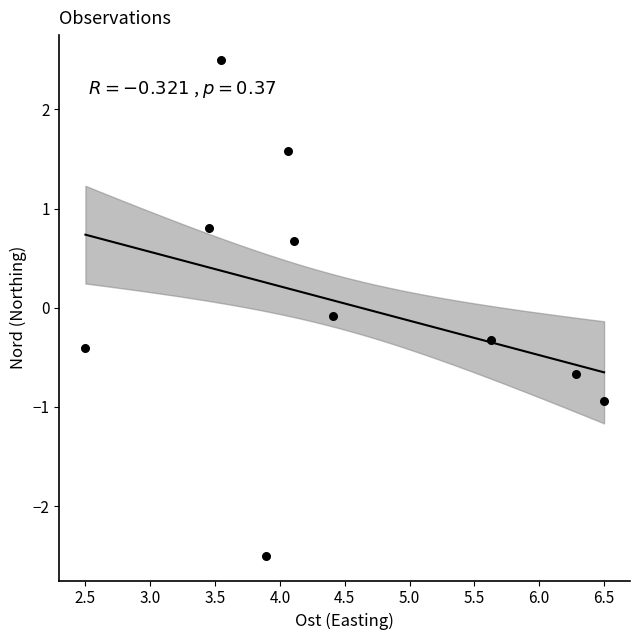

What is the range of X values (max minus min)?

4.0